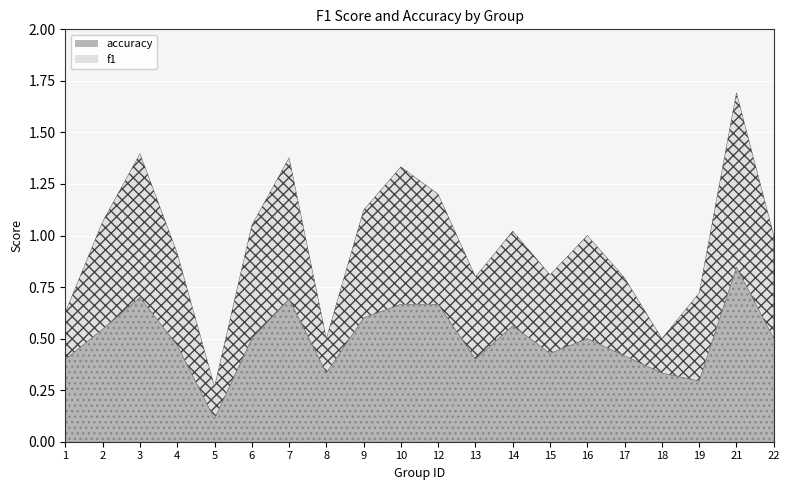

Between 2 and 13, which is larger?

2